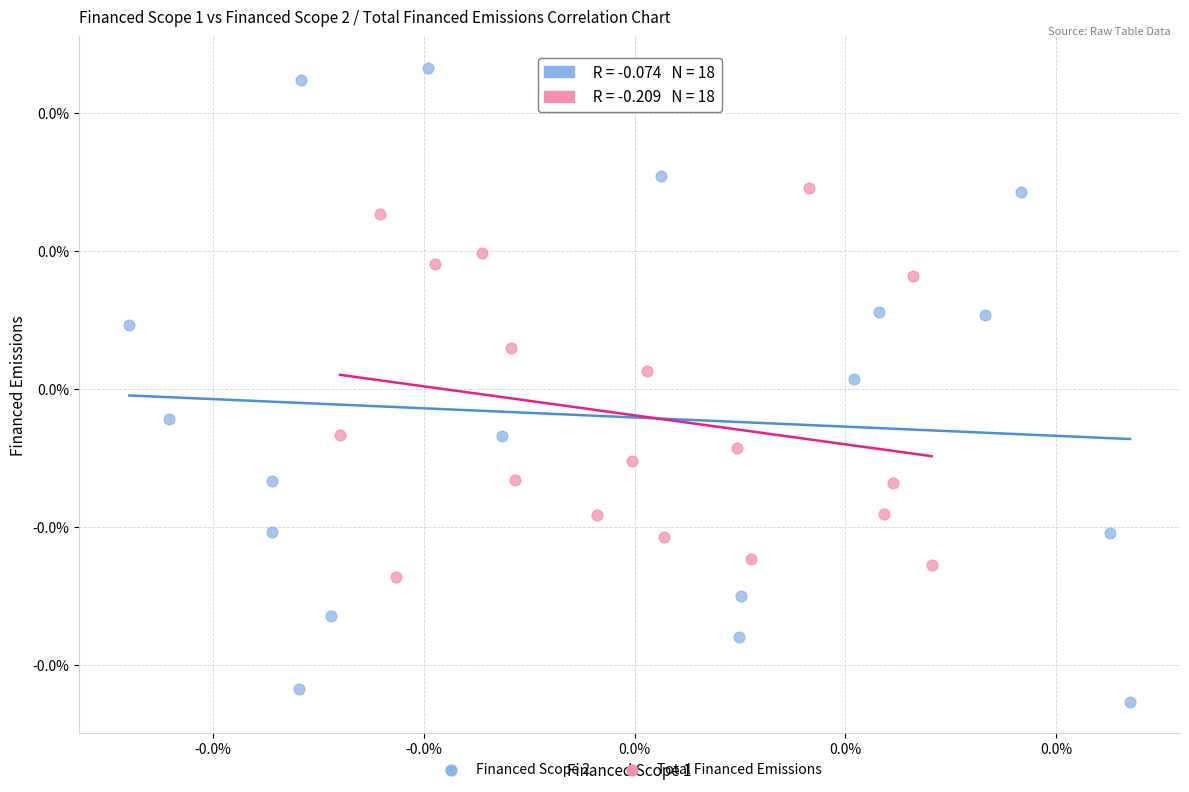

Which series has the largest Y range (max minus min)?

Financed Scope 2